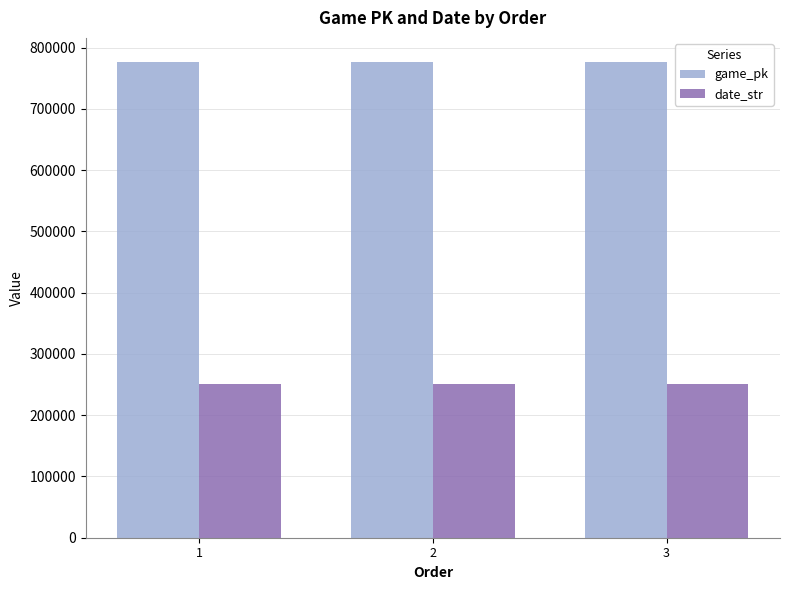

What is the maximum value for date_str?

250730